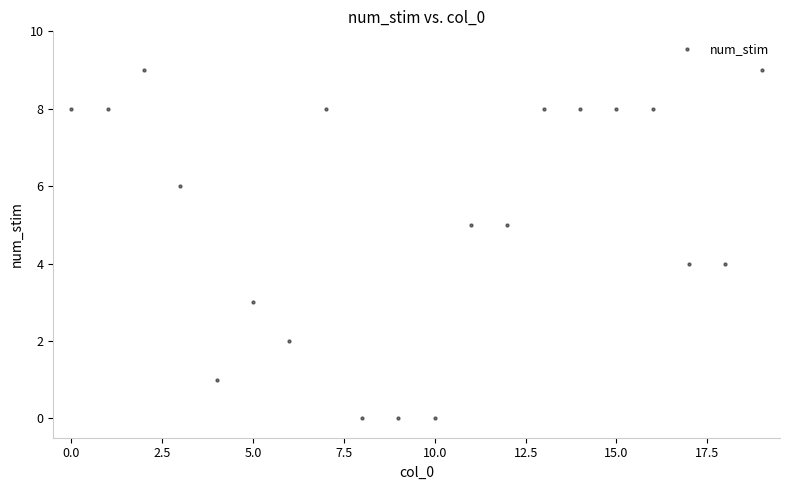

What is the range of Y values (max minus min)?

9